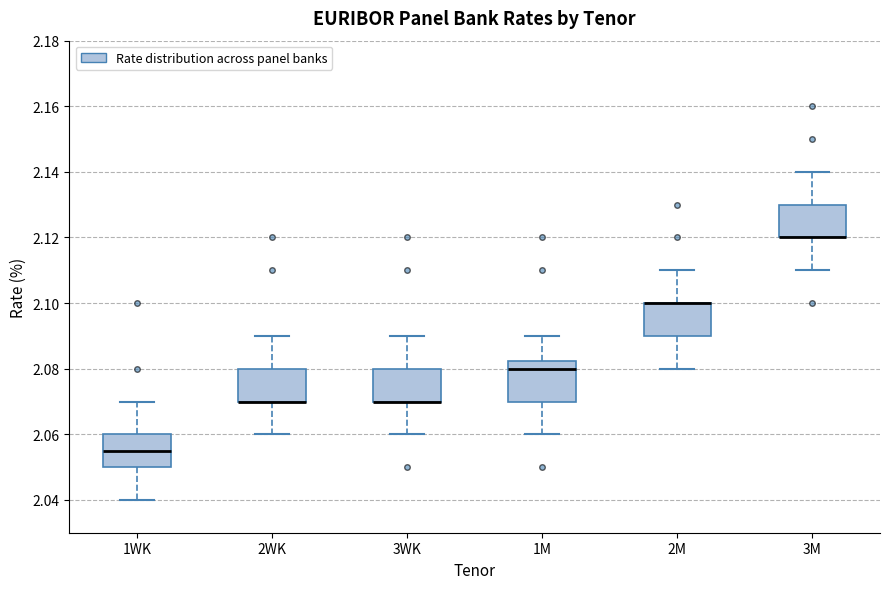

Where is the upper edge of the box for 2M on the y-axis? The values are not printed on the chart, so give them approximately, as read against the axis.

2.100